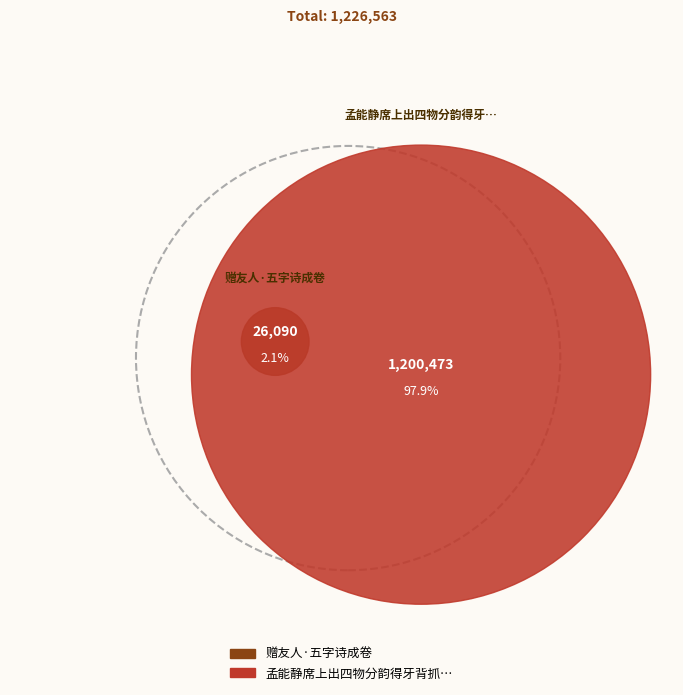

To the nearest percent, what percentage of the pie is 孟能静席上出四物分韵得牙背抓花字诗成赠?

98%